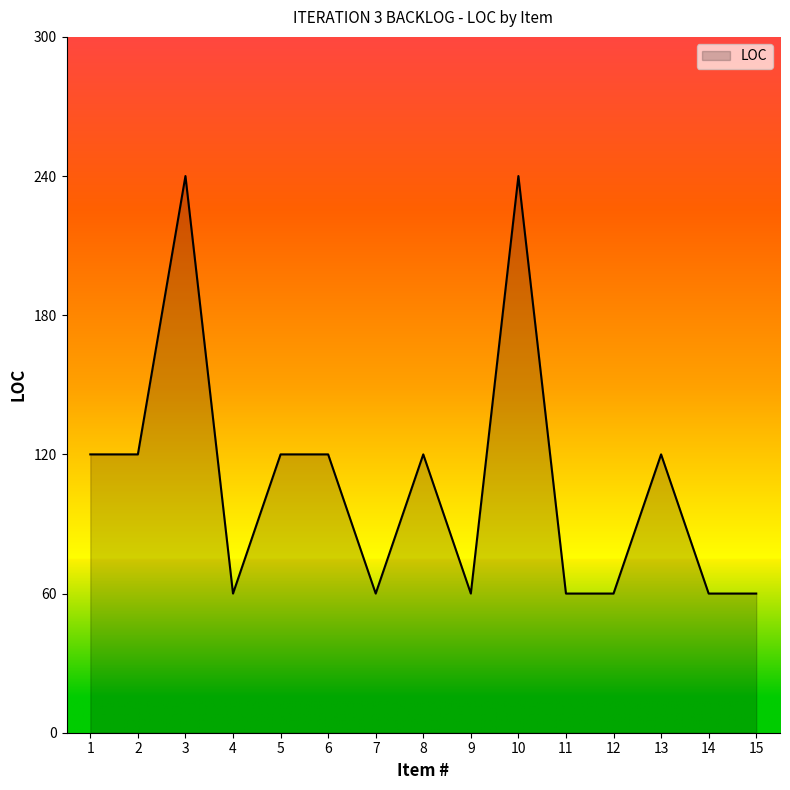

What is the change in value from 8 to 11?

-60